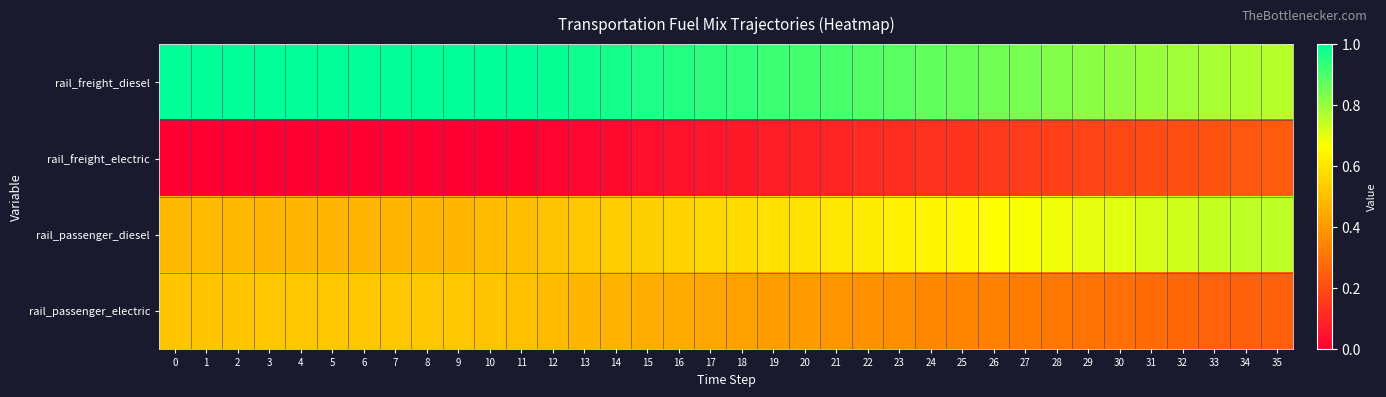

What is the difference between the highest and lowest values at 26?

0.7